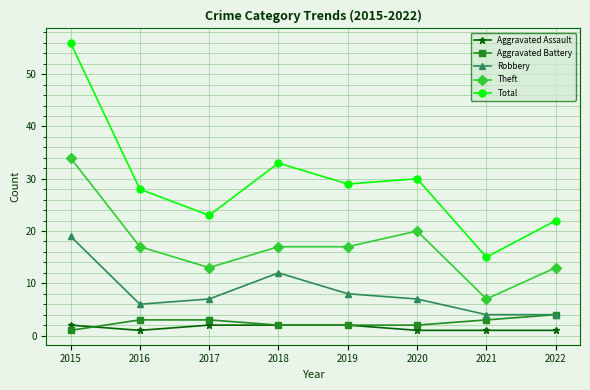

Read the Aggravated Battery value at 2018.

2